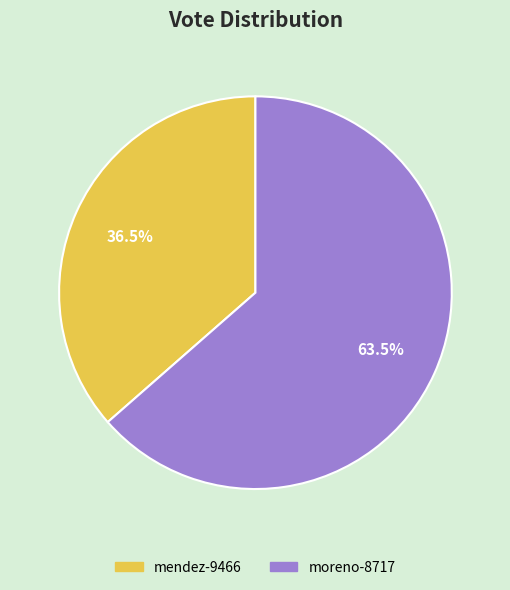

To the nearest percent, what is the average slice percentage?

50%